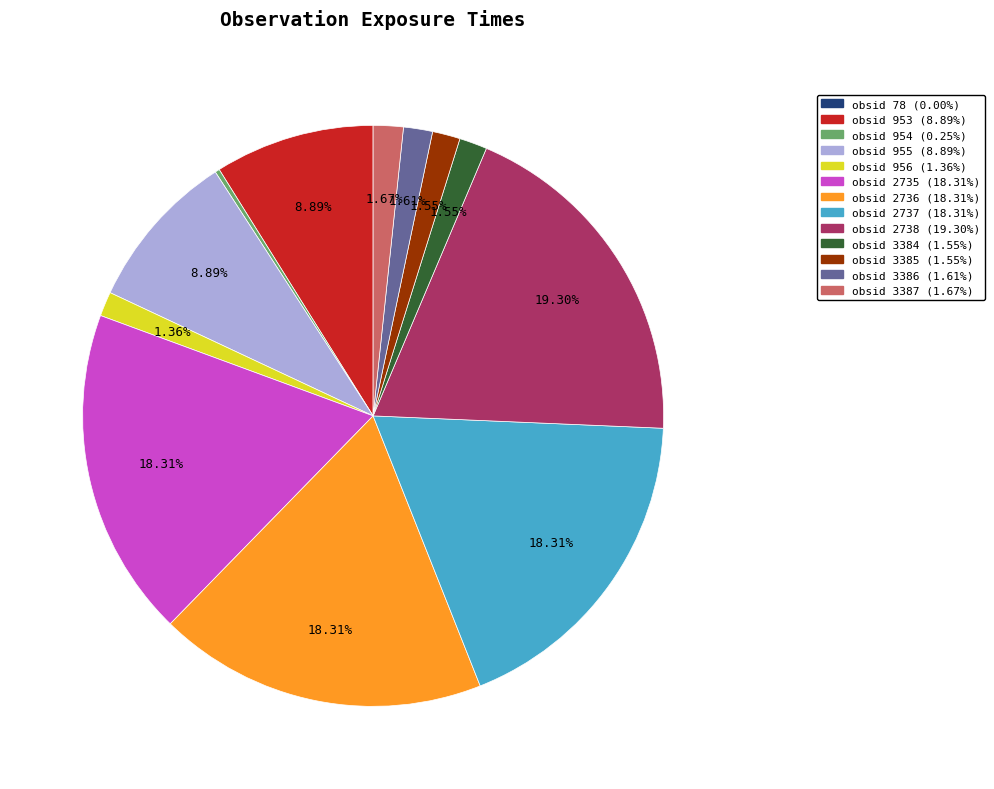

What is the largest slice in the pie chart?

obsid 2738